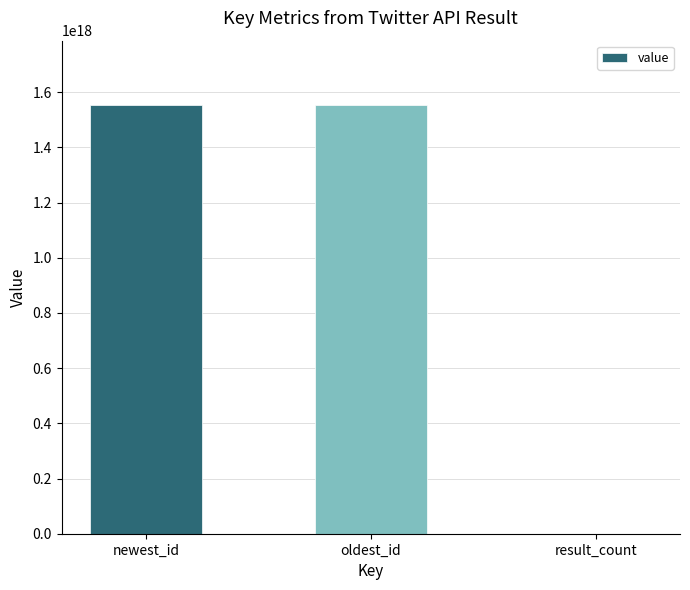

Between oldest_id and result_count, which is larger?

oldest_id